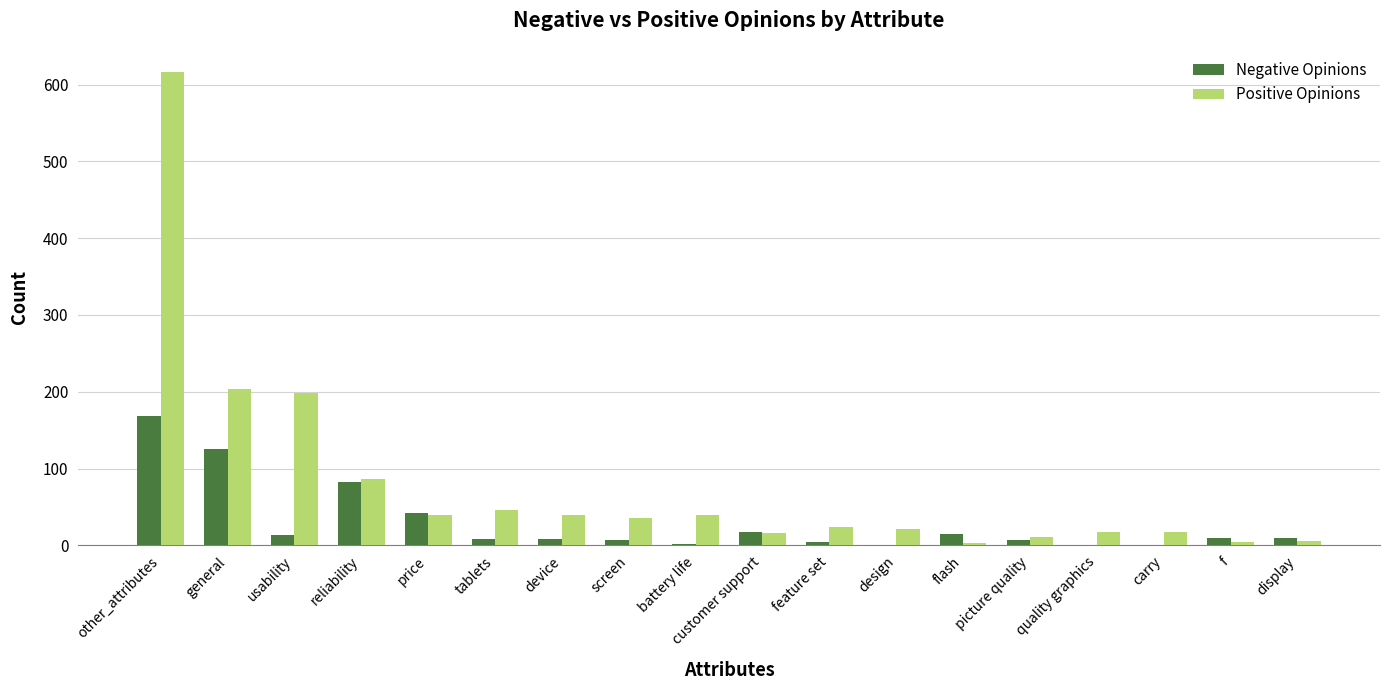

At which label does Positive Opinions first exceed 35?

other_attributes